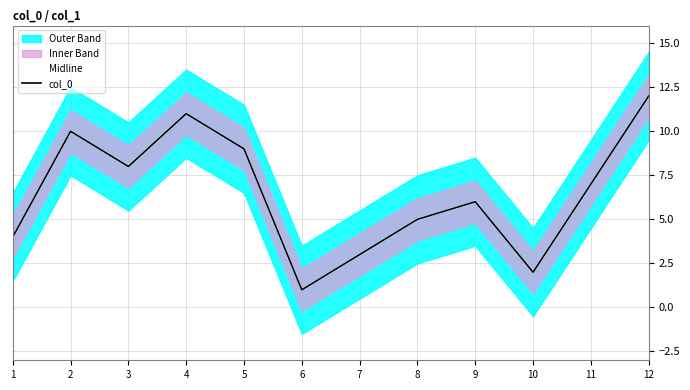

How many lines are shown in the chart?

2